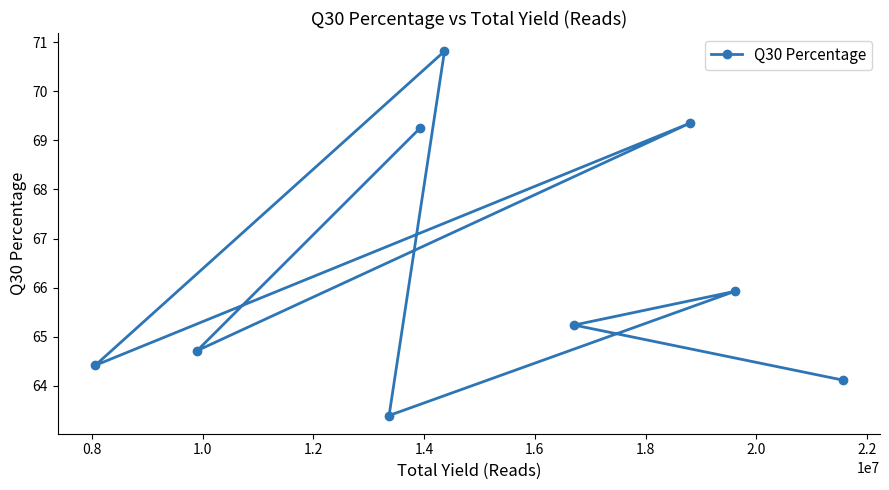

What is the value of the 6th point from the left?

65.2